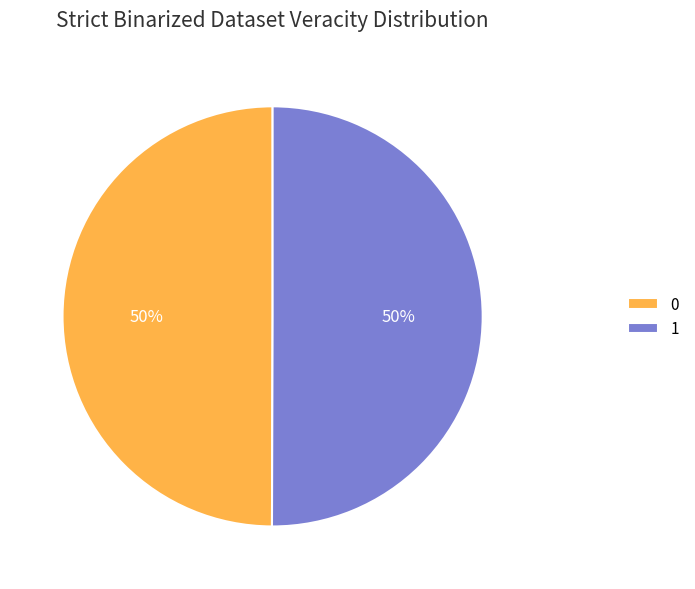

Is the sum of 0 and 1 greater than half?

Yes